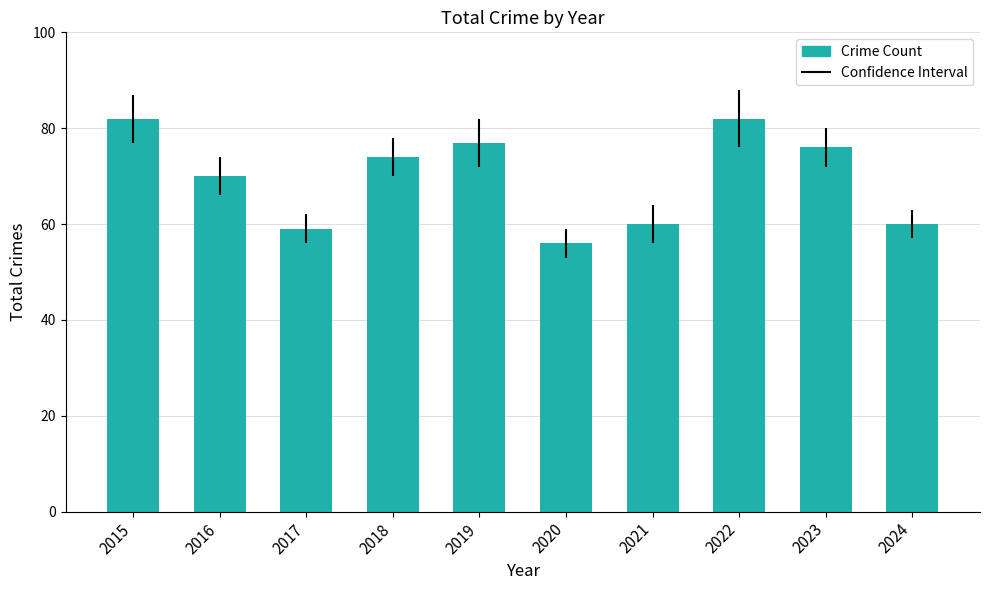

The value at 2024 is 16. True or false?

False